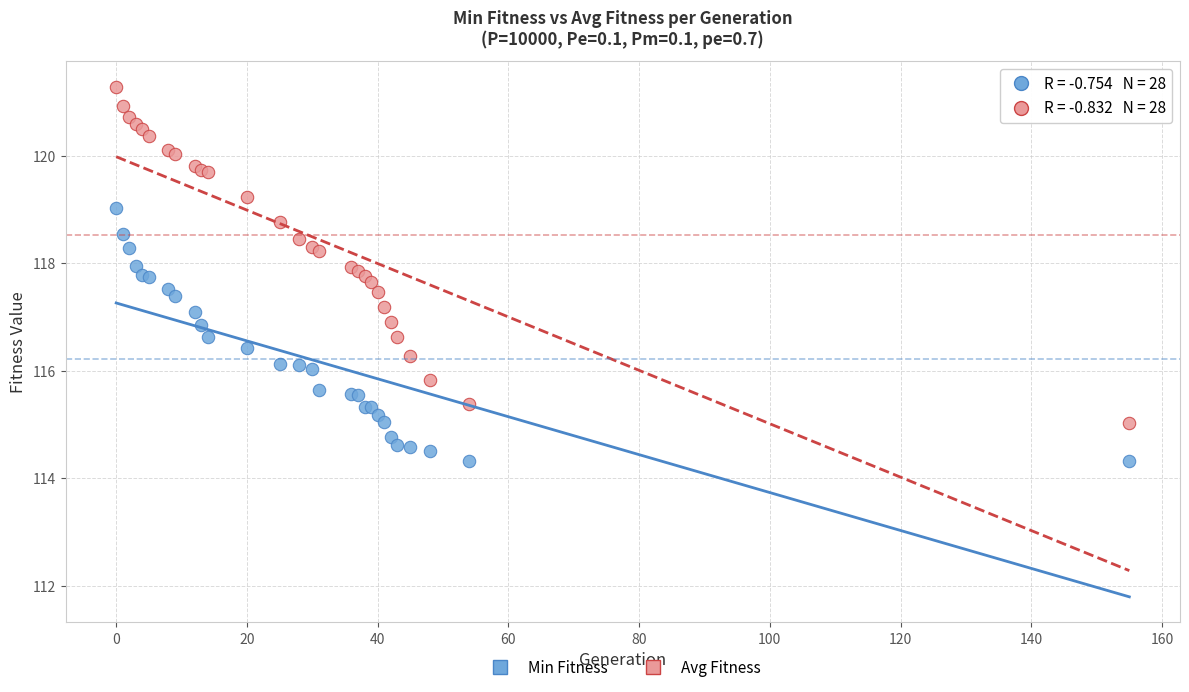

Which series has the widest spread of Y values?

Avg Fitness